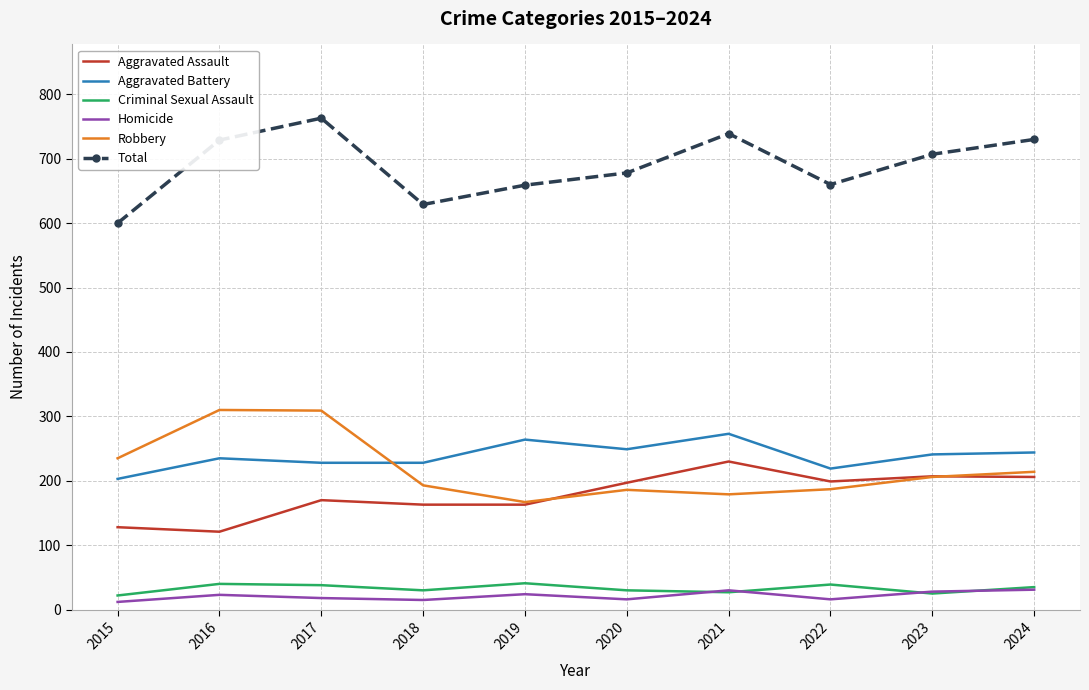

True or false: Homicide and Robbery cross at least once.

False